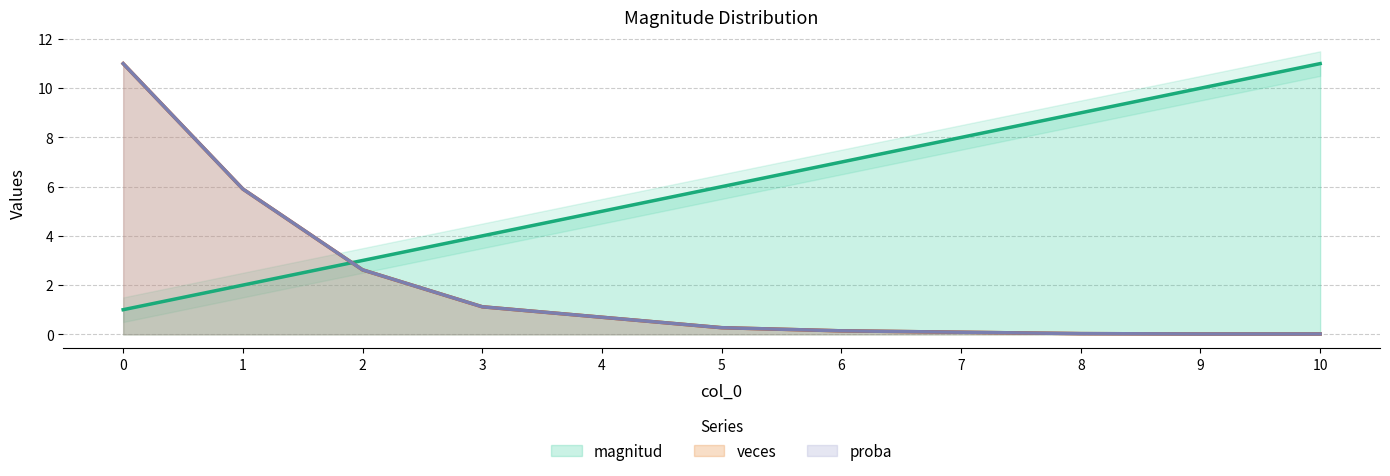

List the series in order of their peak value, highest first.

magnitud, veces, proba